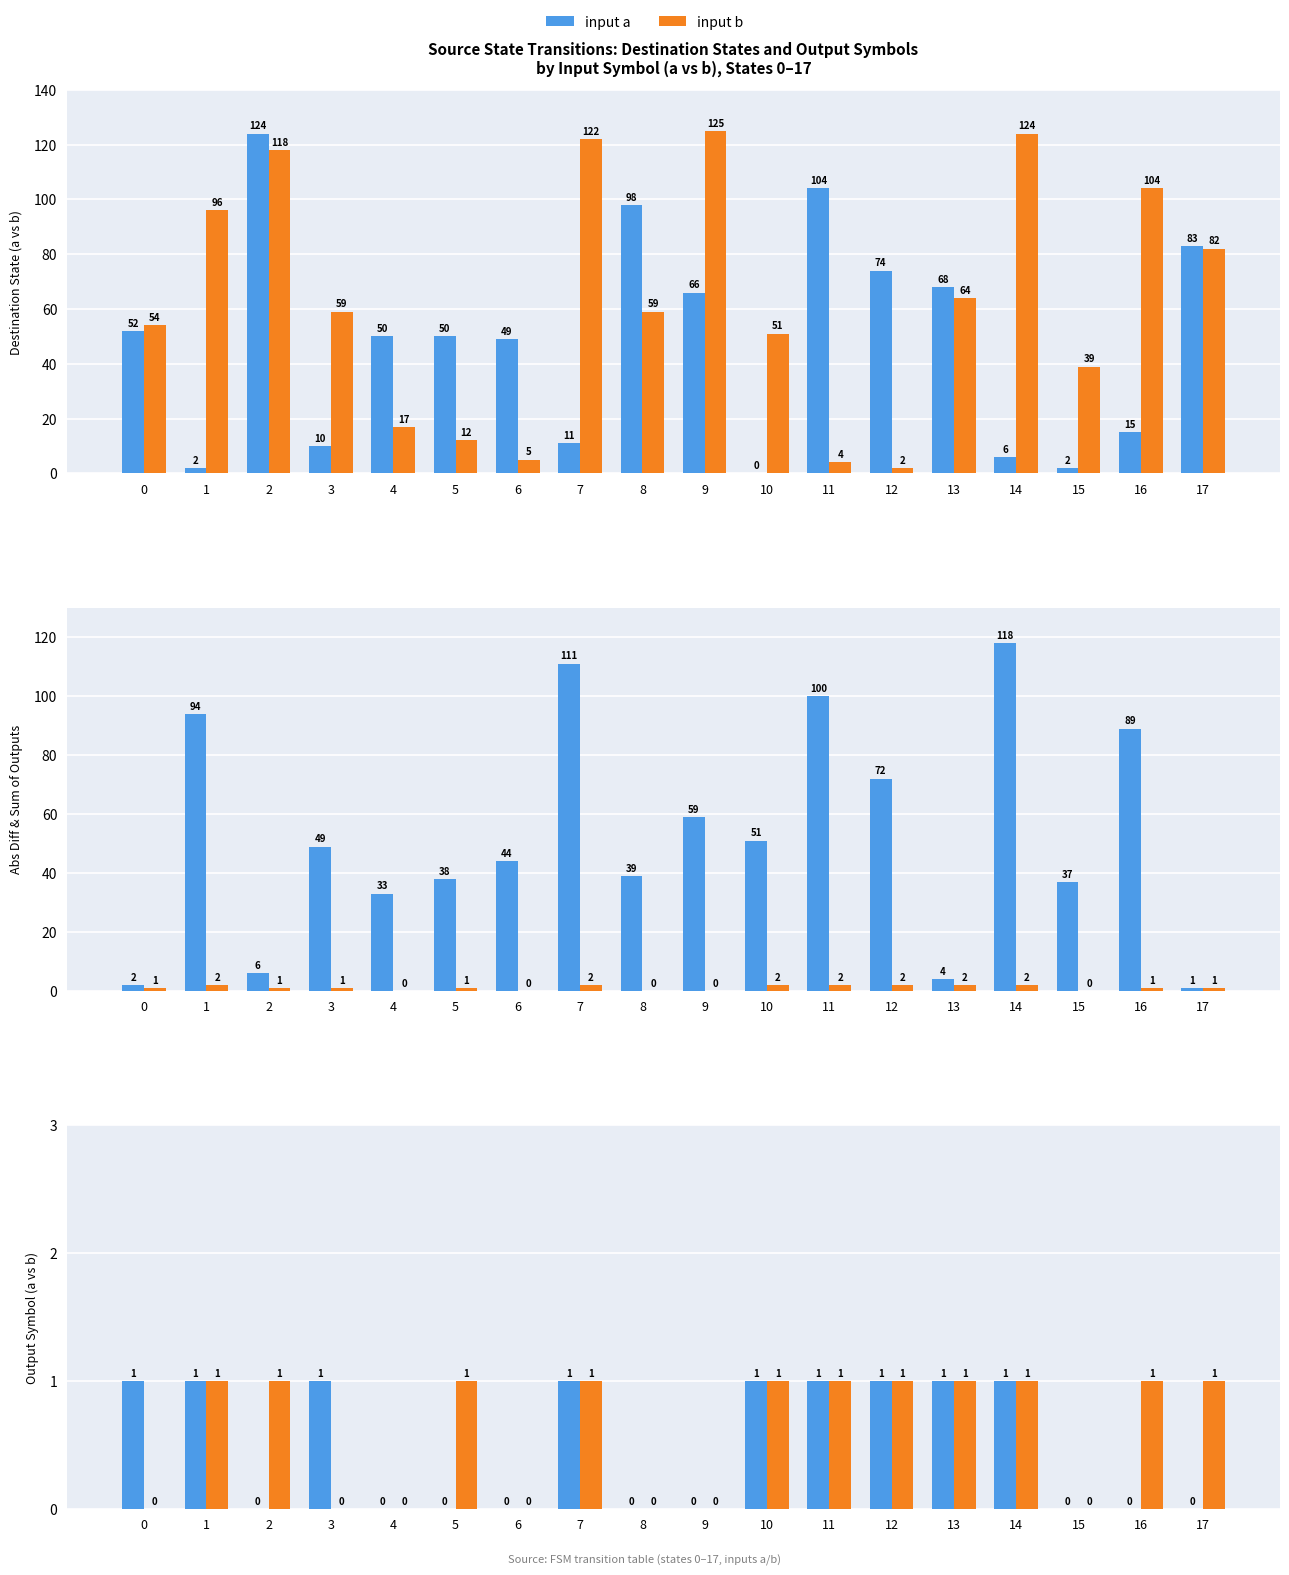

What is the sum of the input a values at 12 and 13?

2